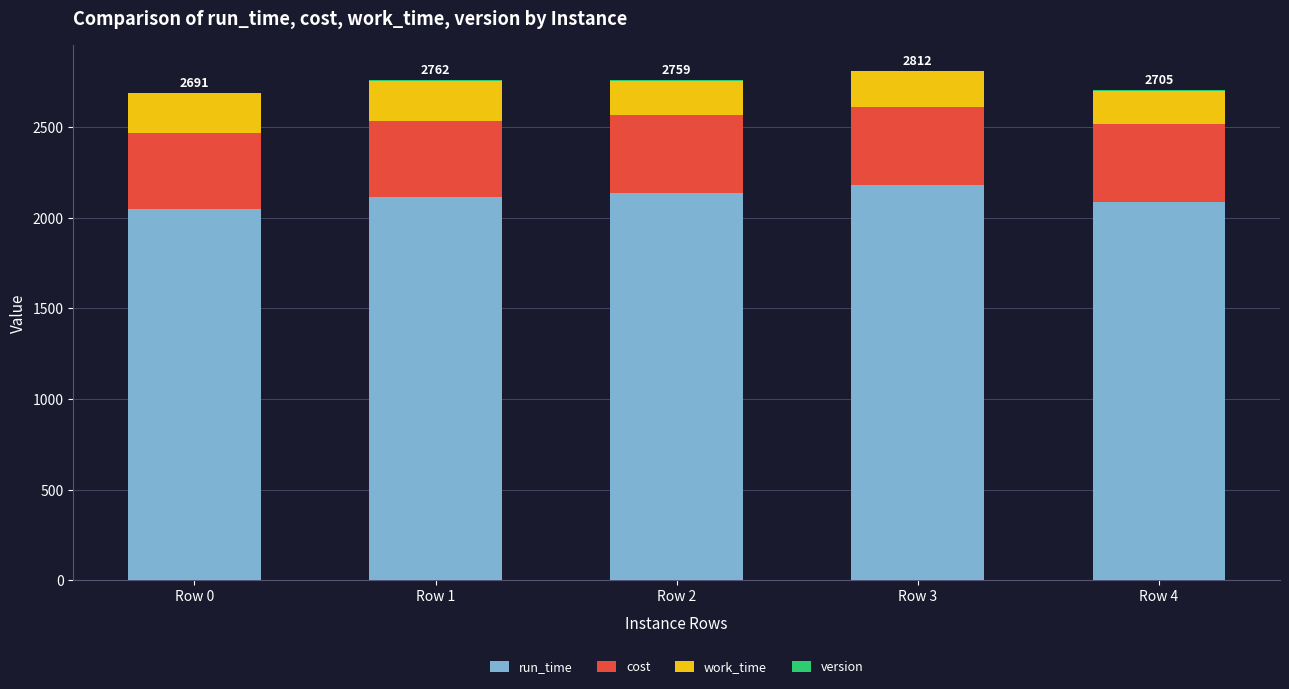

What is the difference between the run_time values at Row 3 and Row 1?

66.9